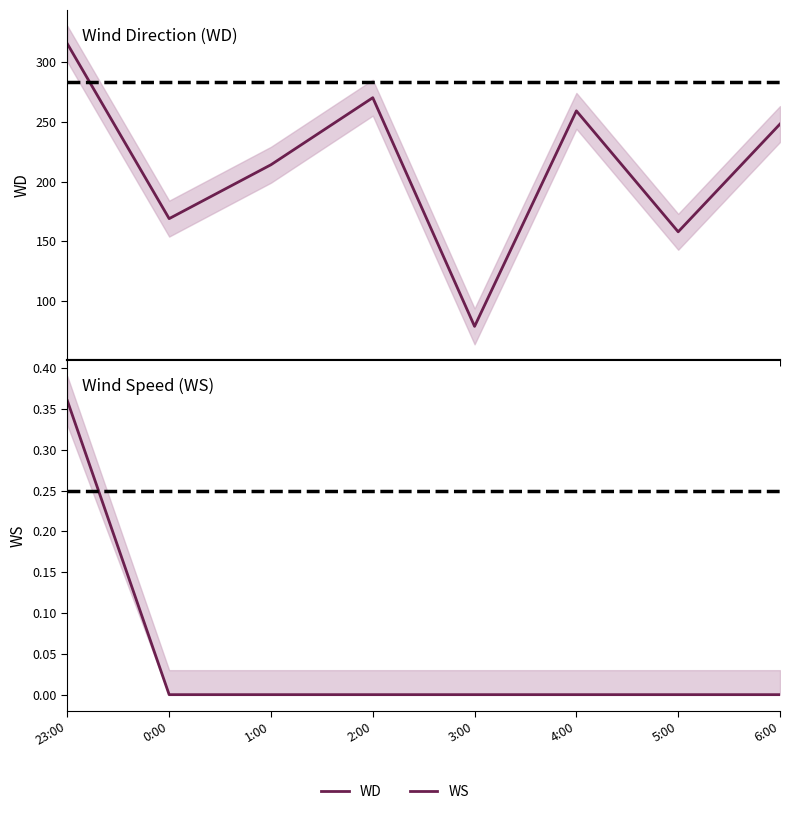

What is the highest value of the WS series?

0.4